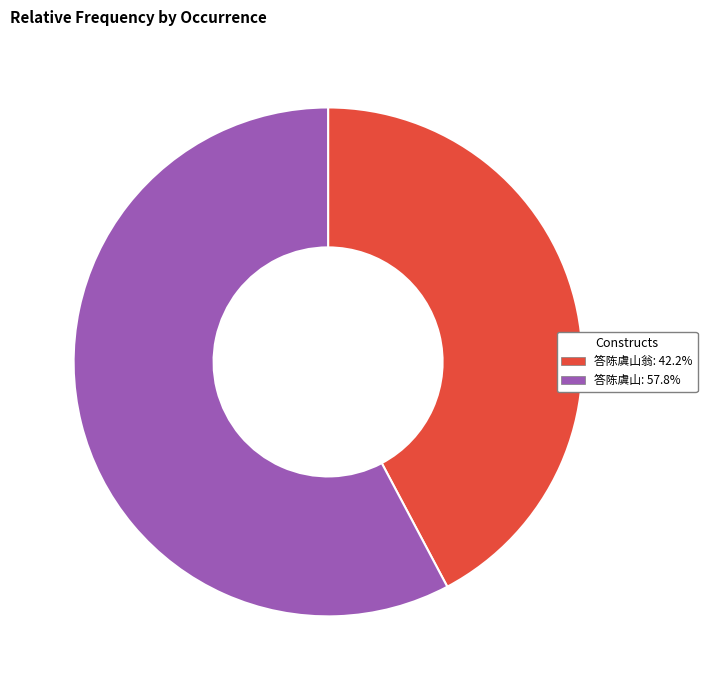

Approximately how many times larger is the value at 答陈虞山: 57.8% compared to 答陈虞山翁: 42.2%?

1.4